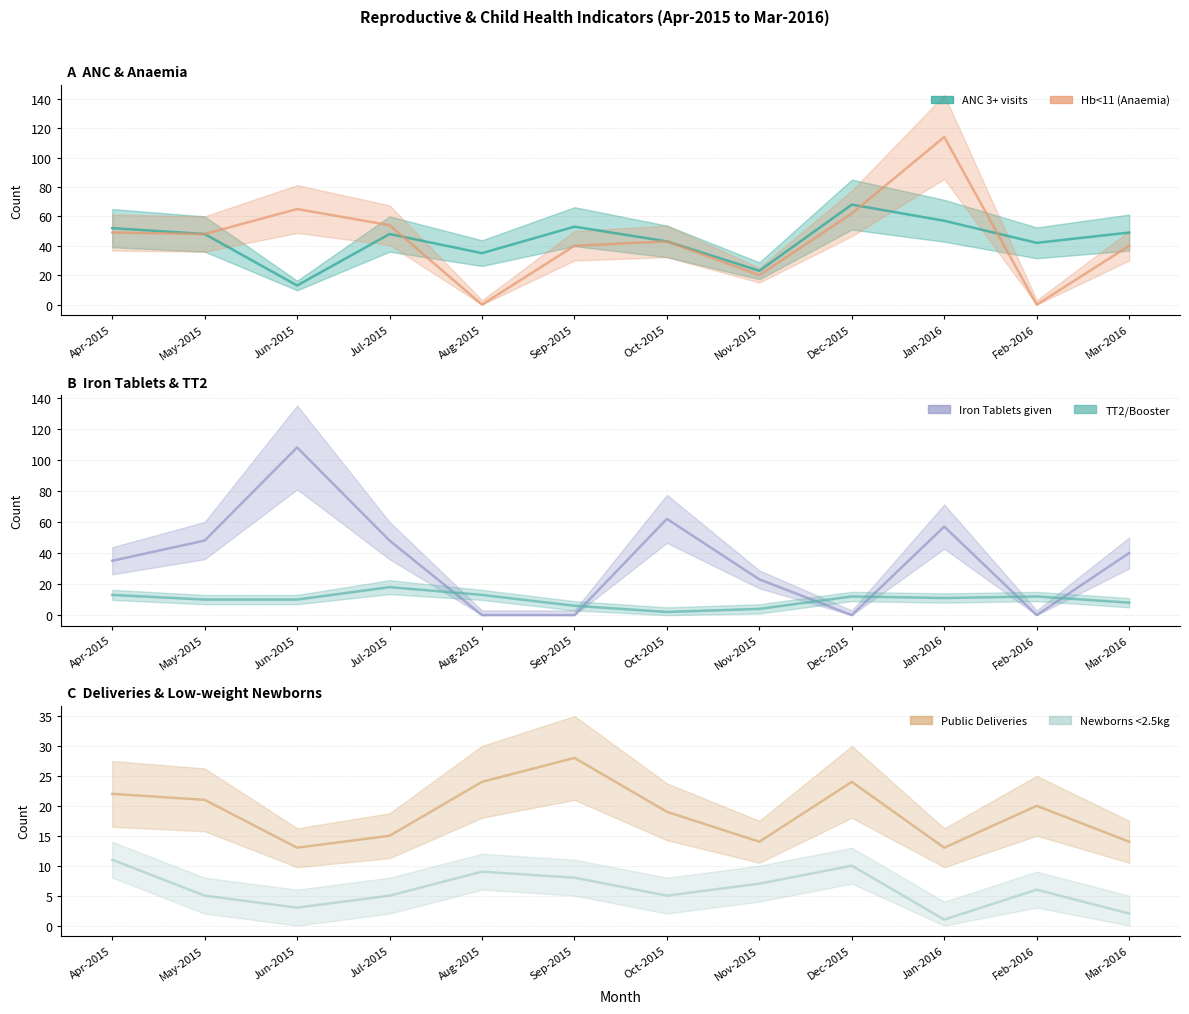

What are all the series names shown in the legend?

ANC 3+ visits, Hb<11 (Anaemia), Iron Tablets given, TT2/Booster, Public Deliveries, Newborns <2.5kg